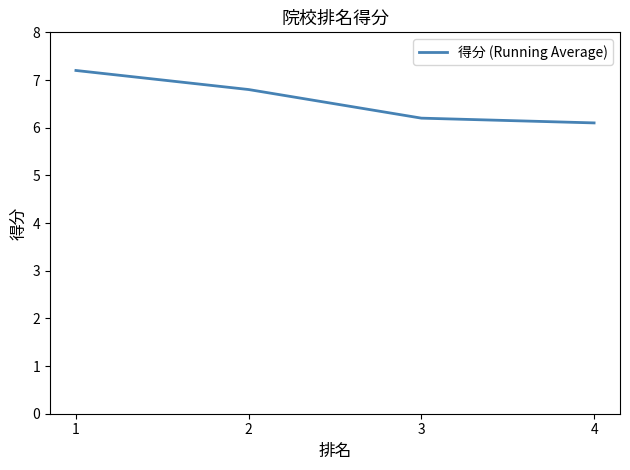

How many lines are shown in the chart?

1